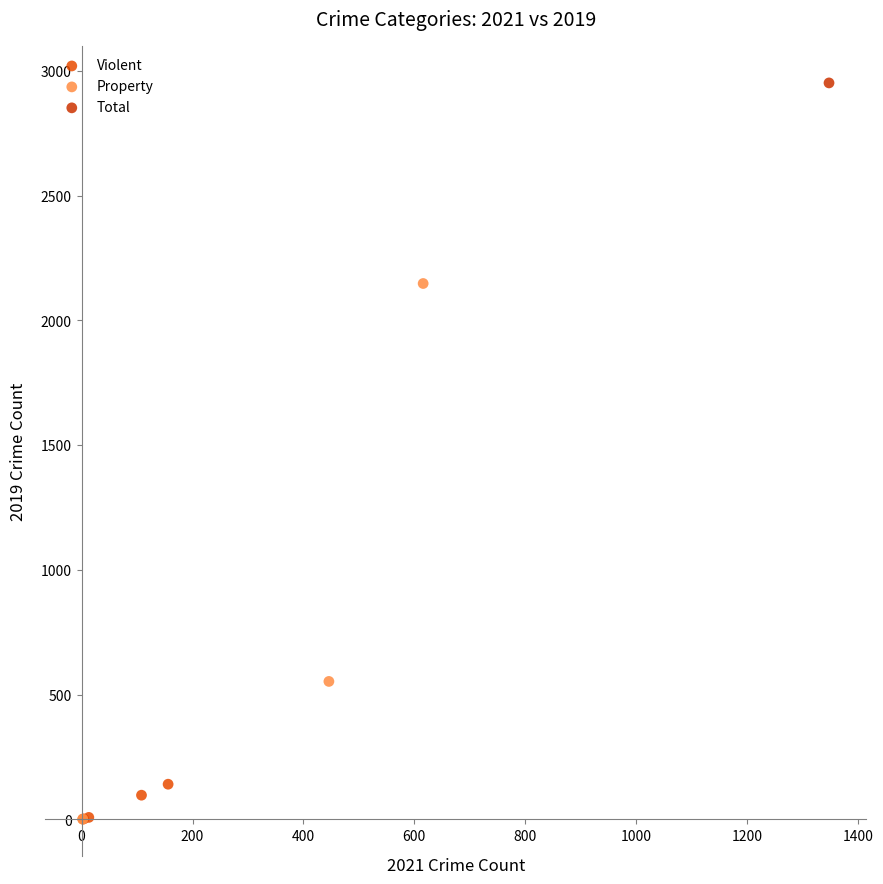

What are all the series names shown in the legend?

Violent, Property, Total